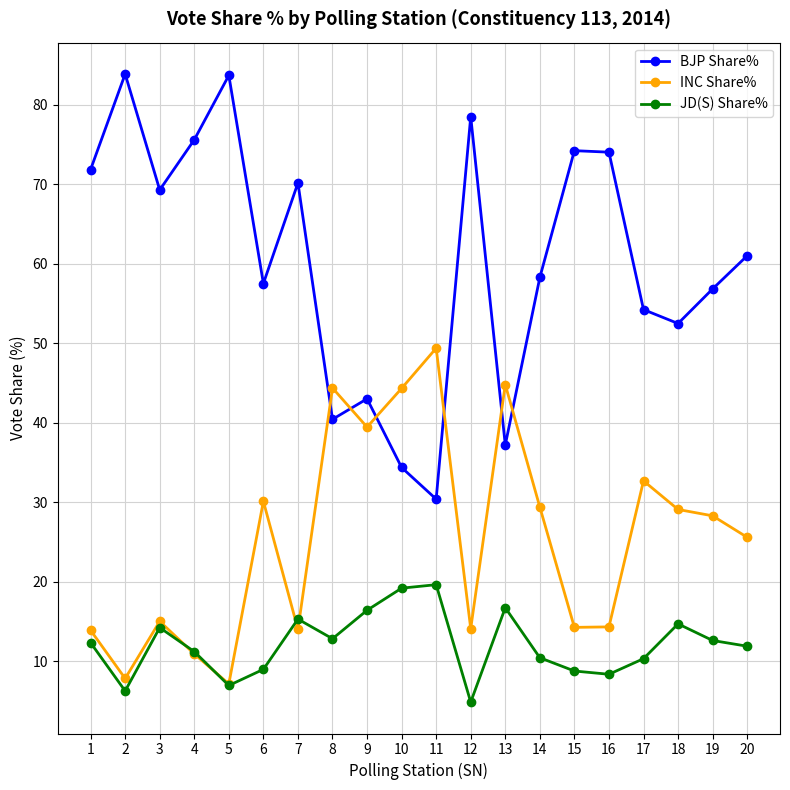

Is it true that JD(S) Share% equals 18.9 at 20?

False